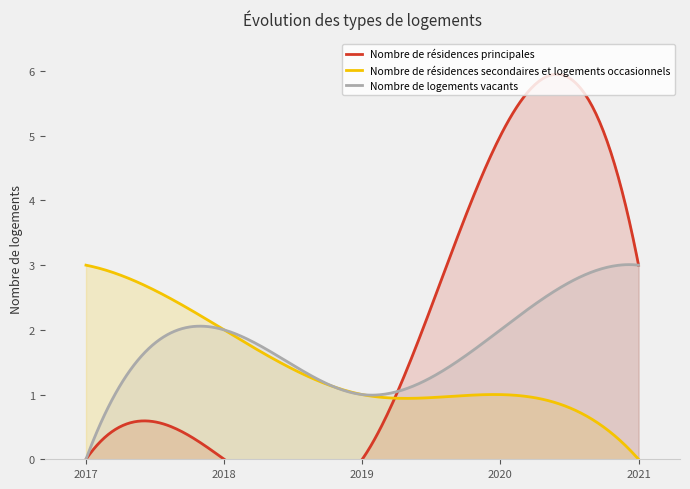

Between 2020-07 and 2019-05, which is larger?

2020-07